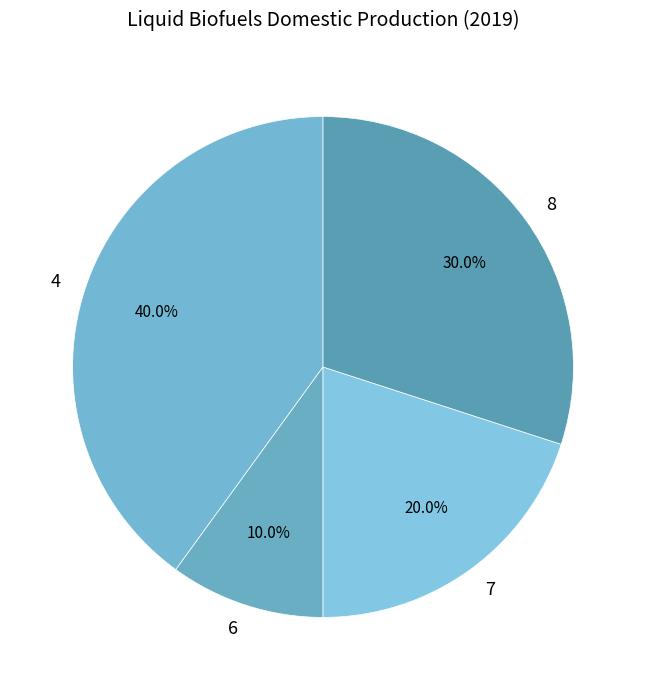

How many slices are in this pie chart?

4